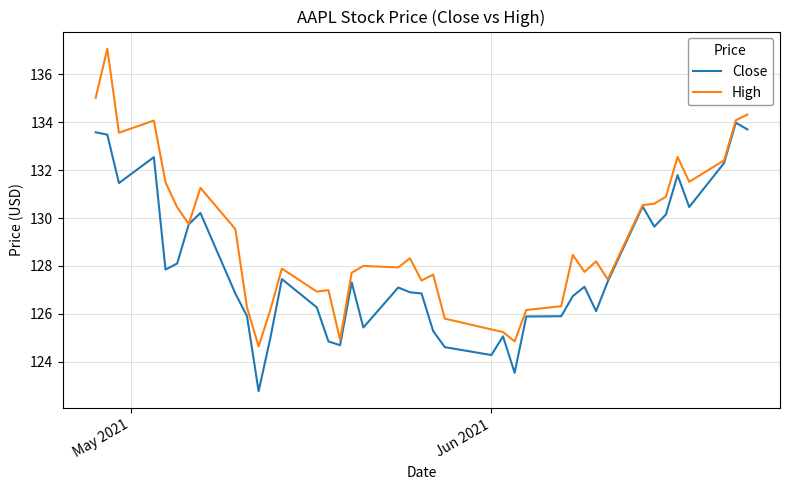

Which series has the largest range (max minus min)?

High